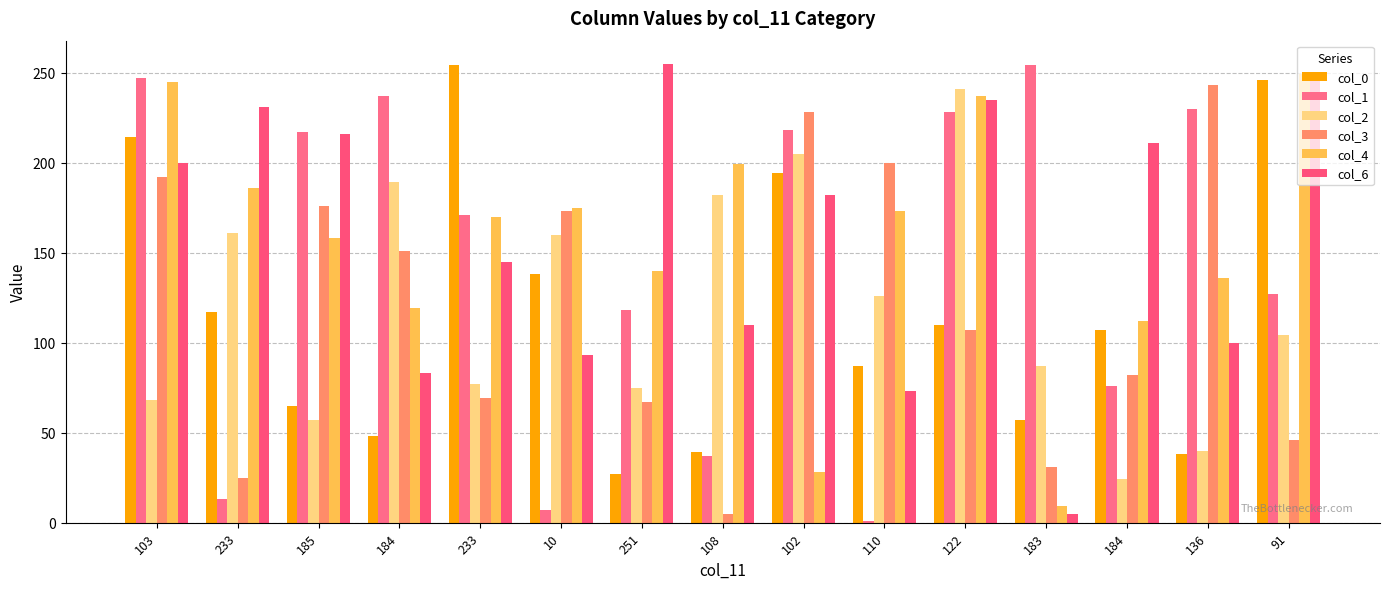

How many distinct data groups are displayed?

6